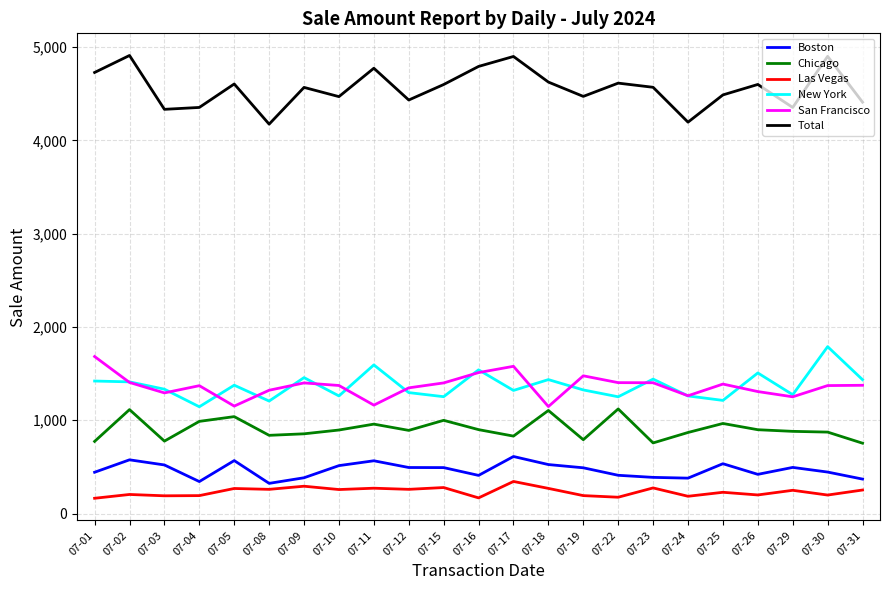

Does the chart have visible grid lines?

Yes